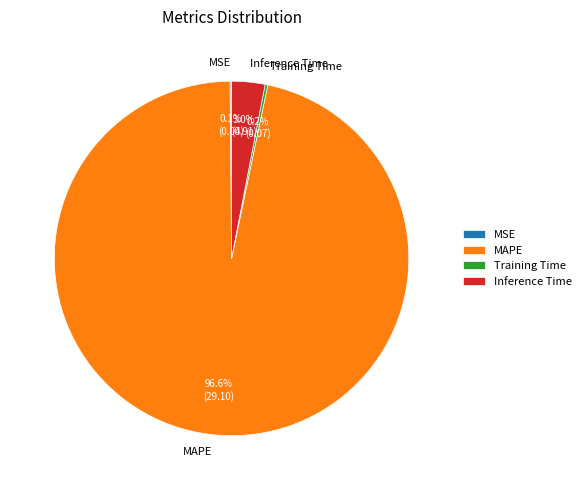

What portion of the pie excludes Inference Time?

97.0%